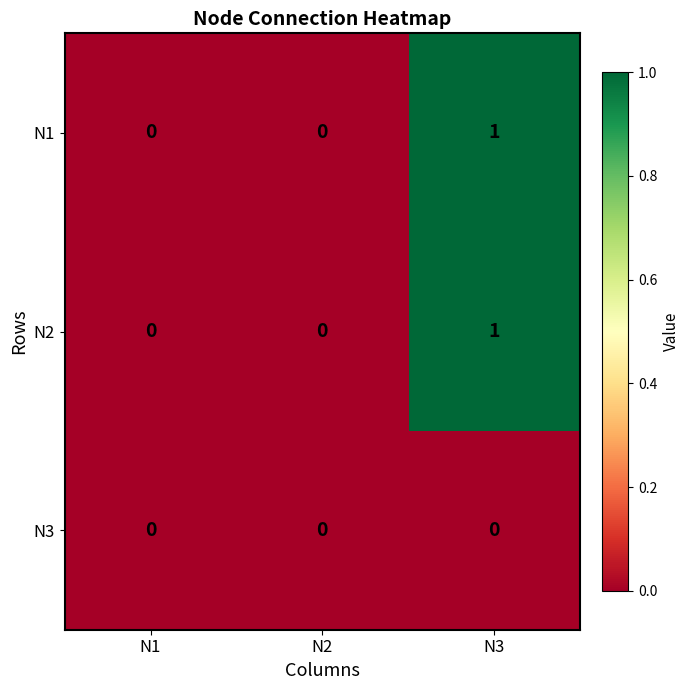

At which category does the chart reach its peak across all series?

N3